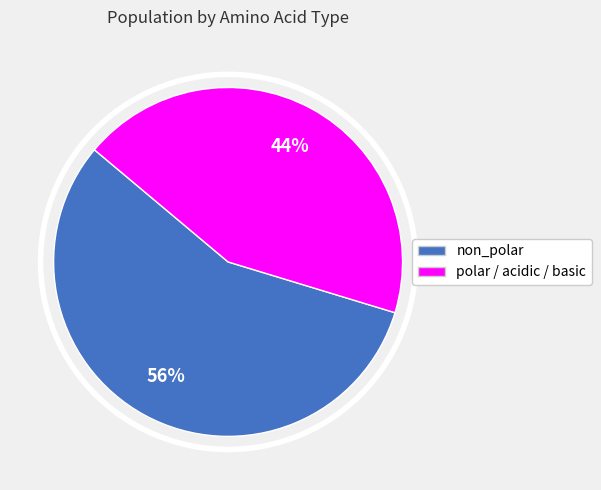

Is there a majority slice in this chart?

Yes